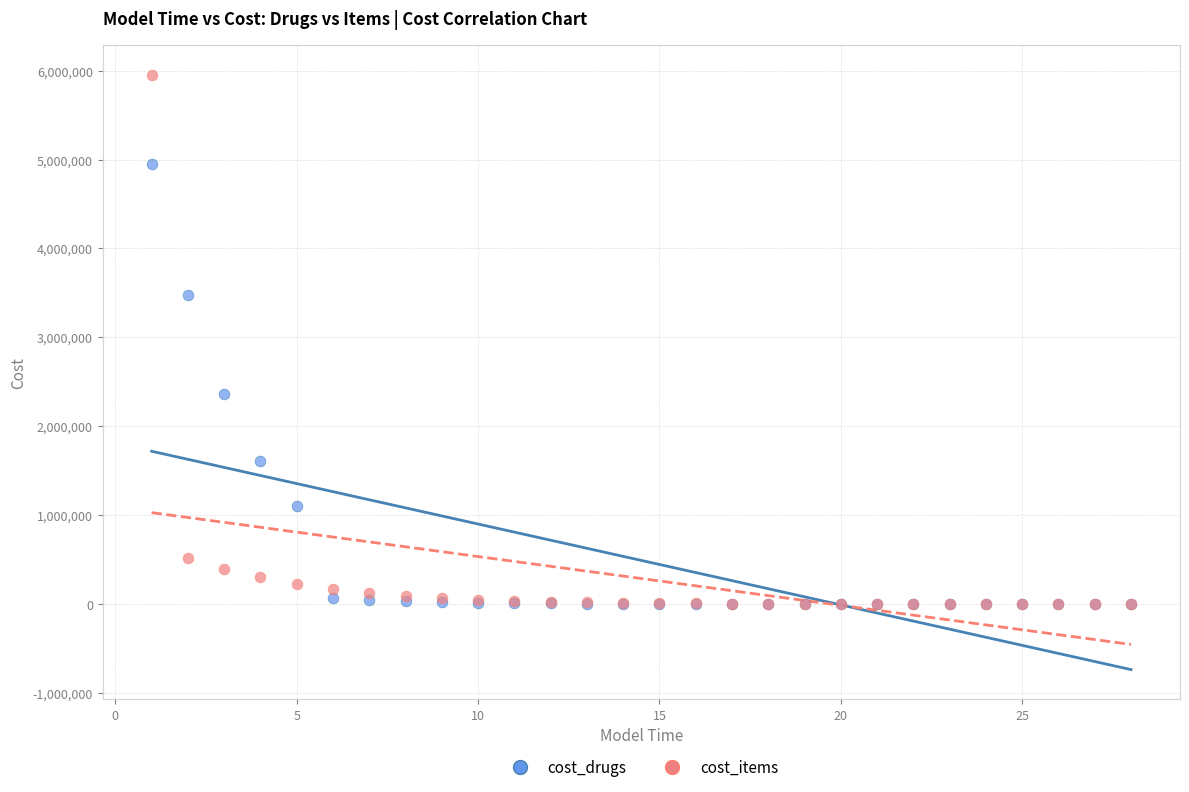

What are all the series names shown in the legend?

cost_drugs, cost_items